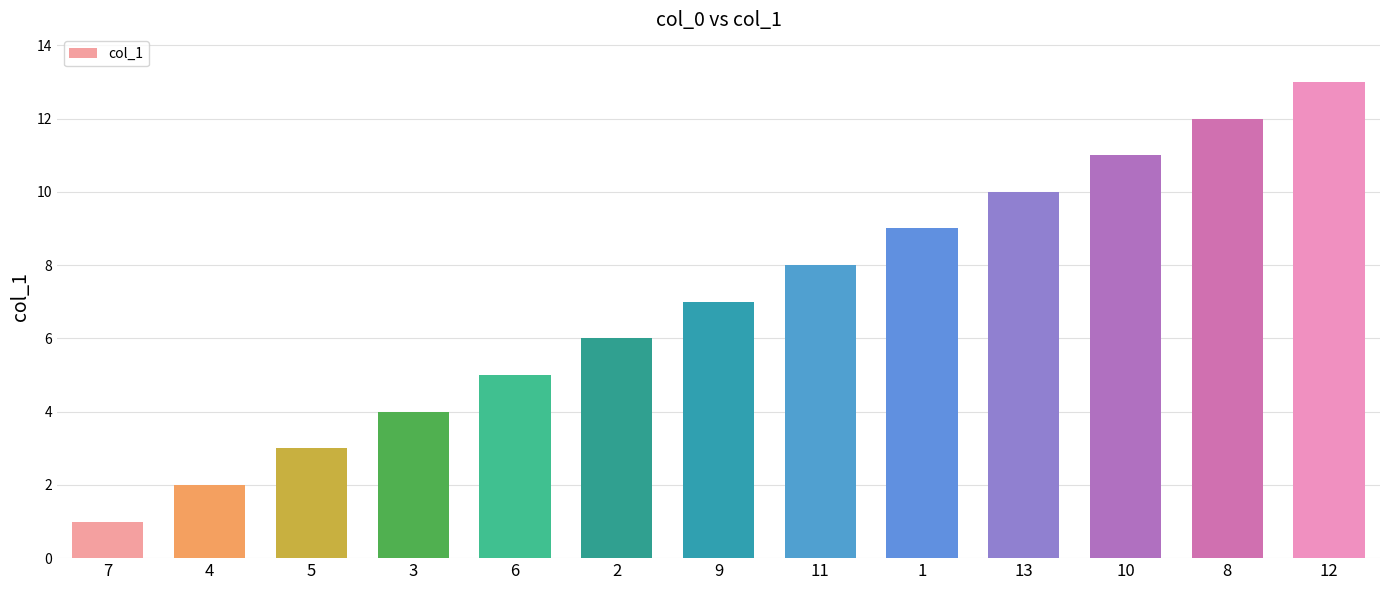

What is the sum of the values at 8 and 4?

14